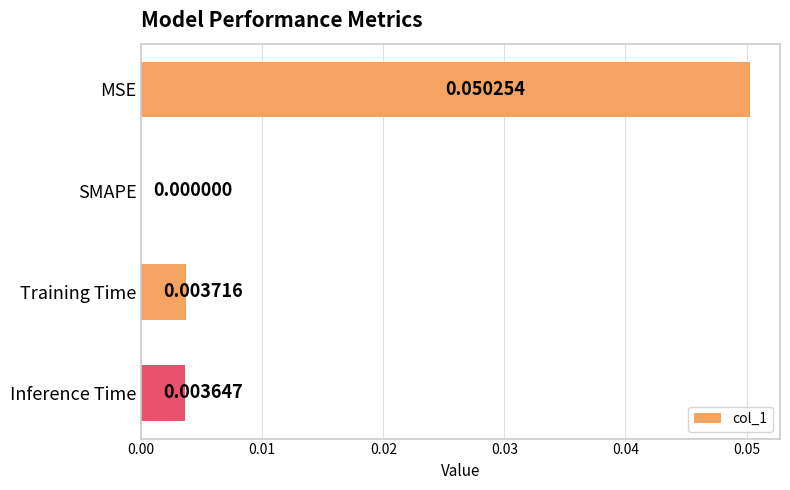

Where is the data nearest to the value 0?

SMAPE